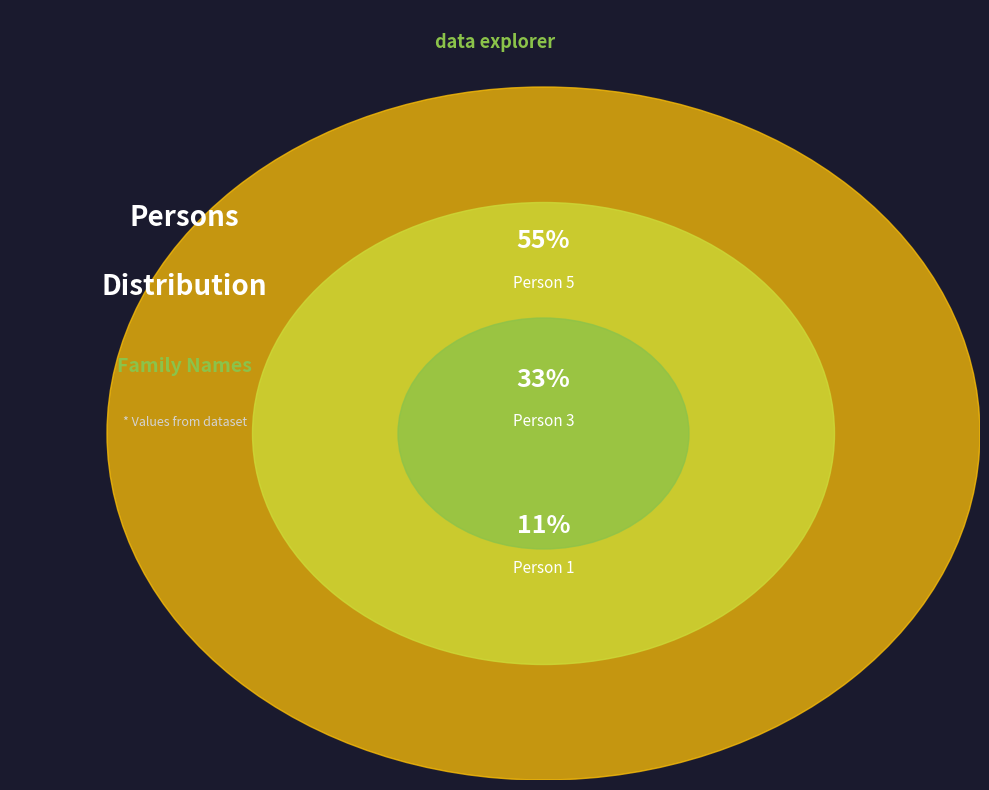

Does Person 5 represent more than half of the total?

Yes